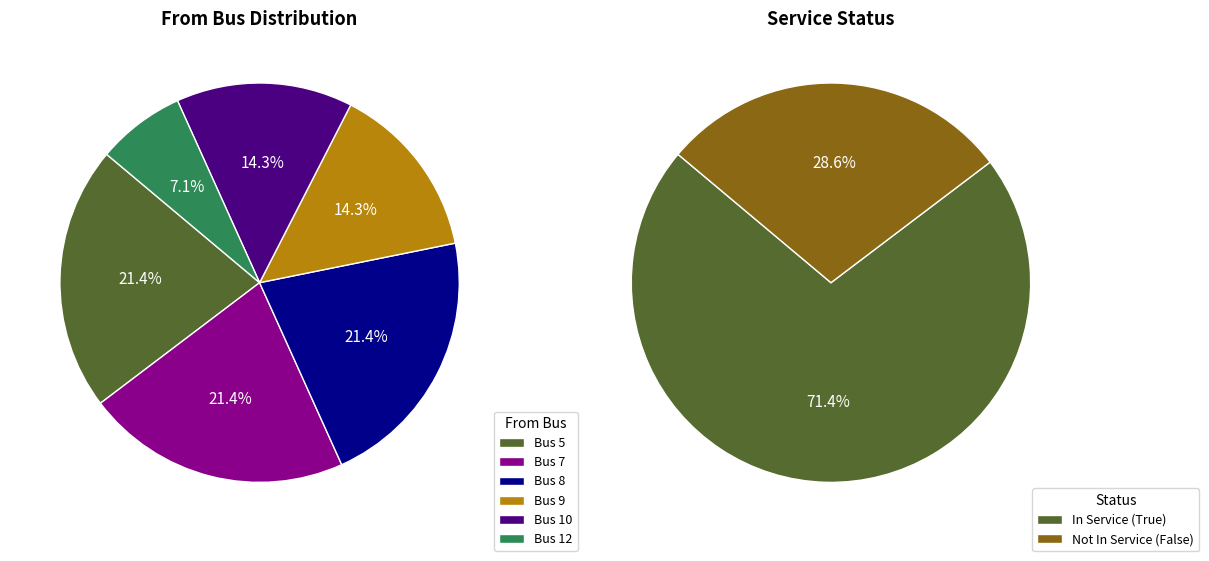

Count the number of slices in the pie.

2